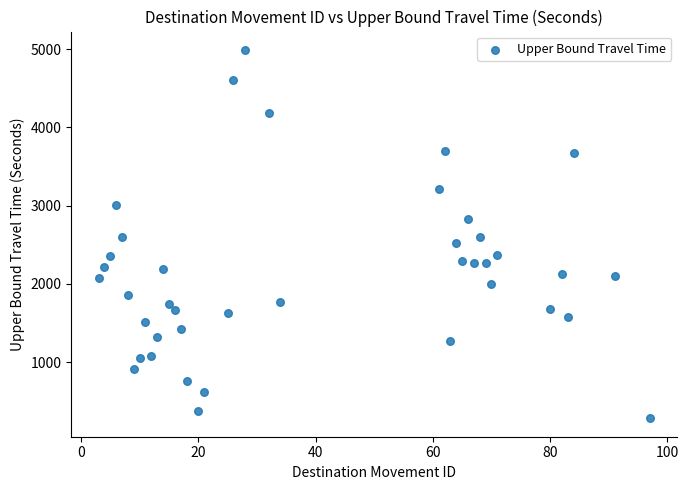

What is the range of Y values (max minus min)?

4707